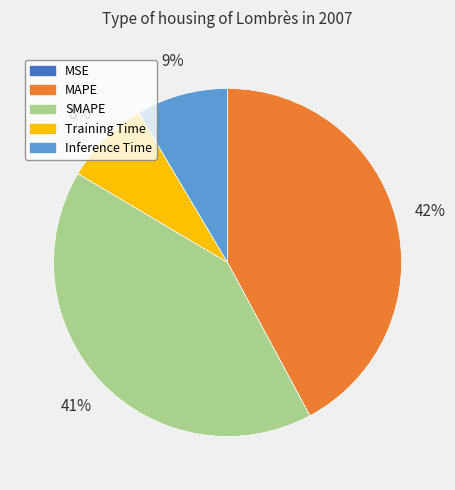

Combined, do Inference Time and MAPE account for over 50%?

Yes